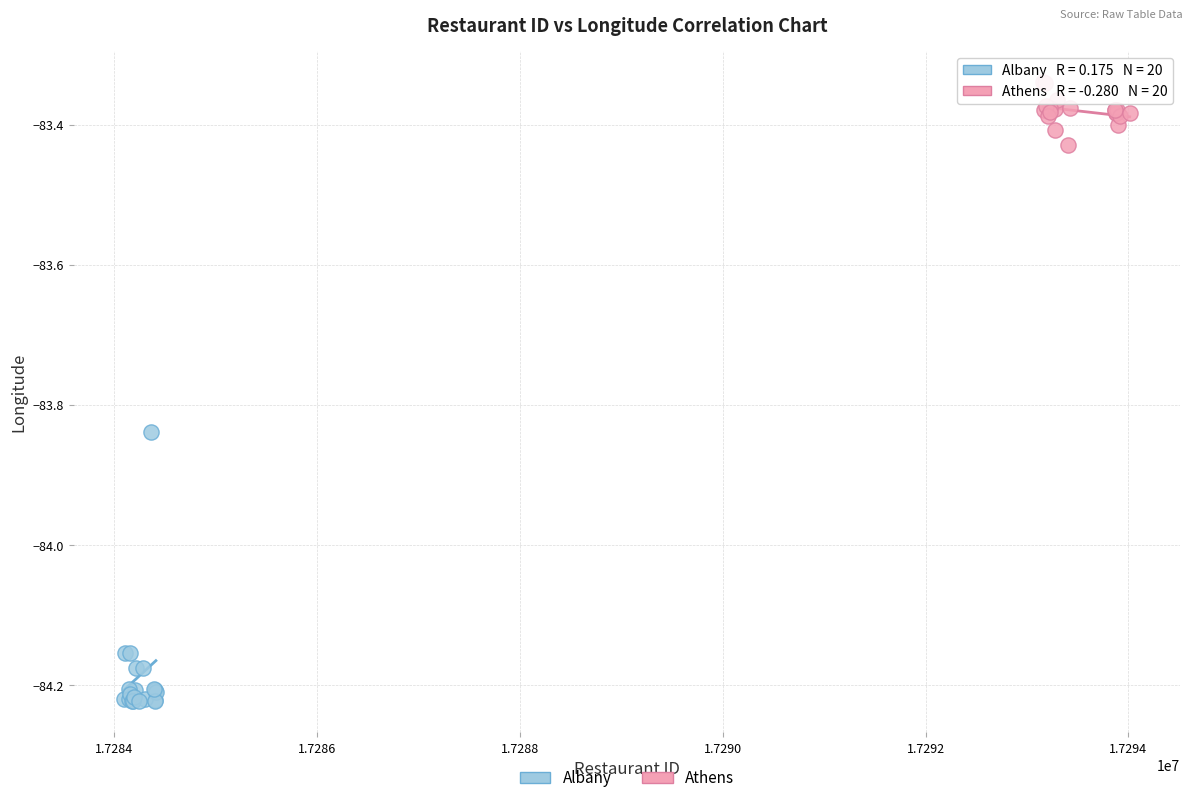

Which series has the widest spread of Y values?

Albany